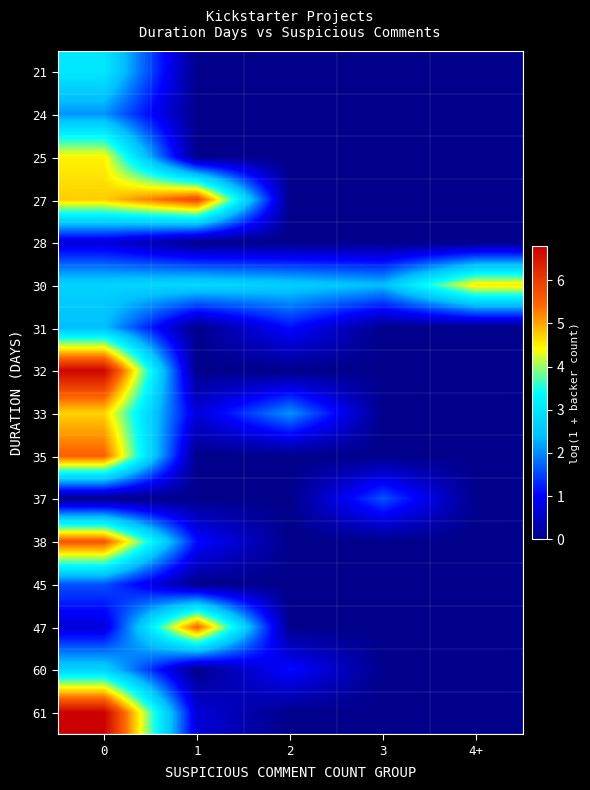

List the series in order of their peak value, lowest first.

28, 37, 45, 24, 31, 60, 21, 25, 30, 33, 47, 35, 38, 27, 32, 61